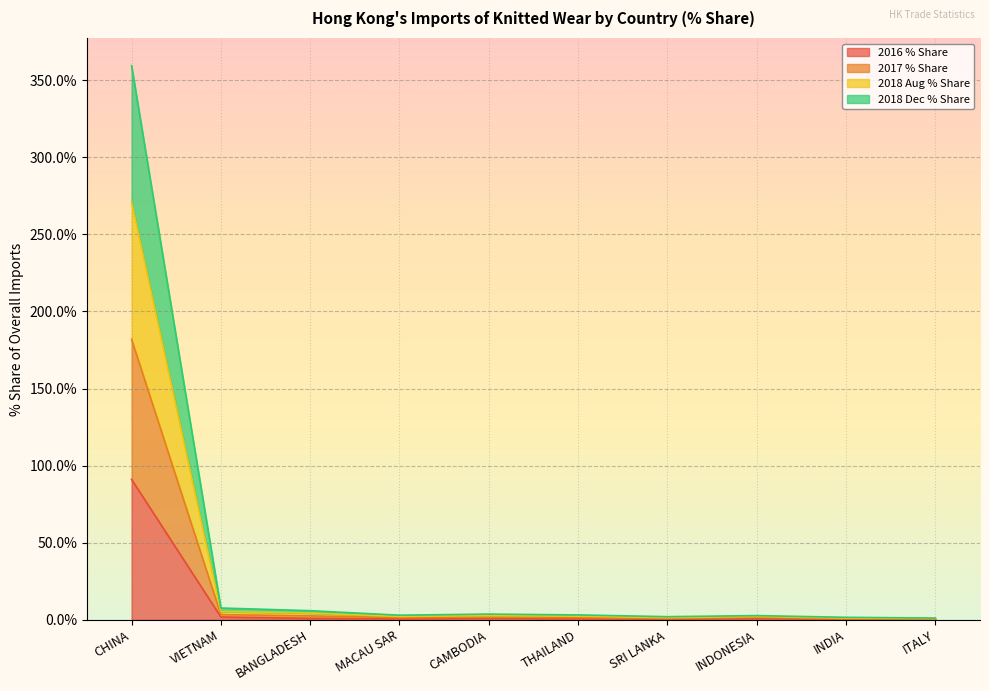

What is the sum of all 2016 % Share values?

98.1